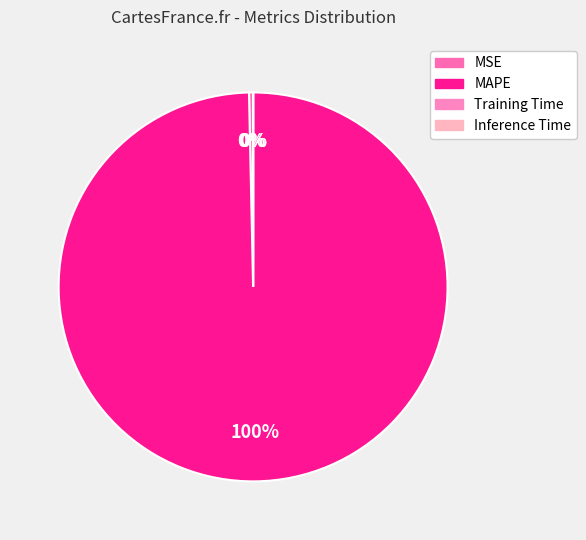

True or false: Training Time accounts for 13% of the total.

False